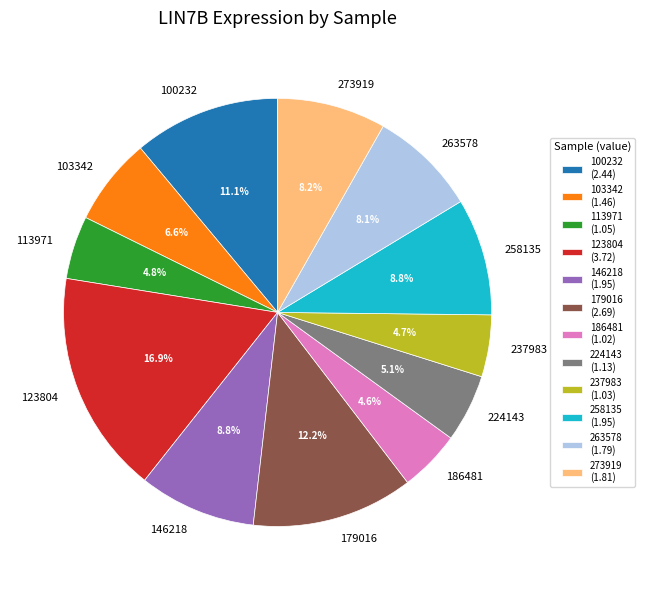

Approximately how many times larger is the value at 146218 compared to 224143?

1.7